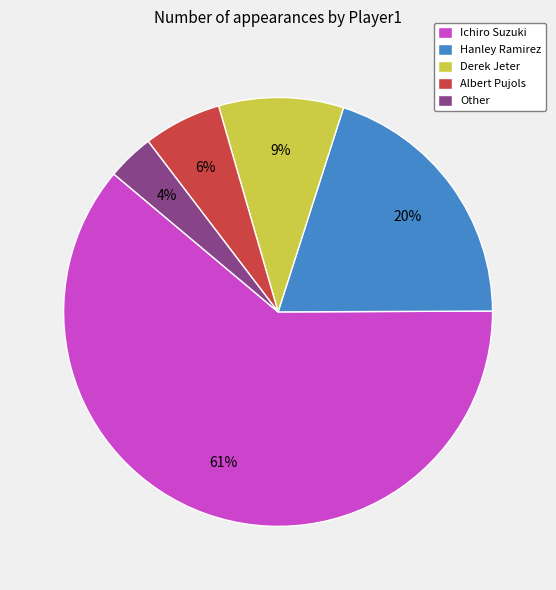

Which has a higher value, Hanley Ramirez or Derek Jeter?

Hanley Ramirez